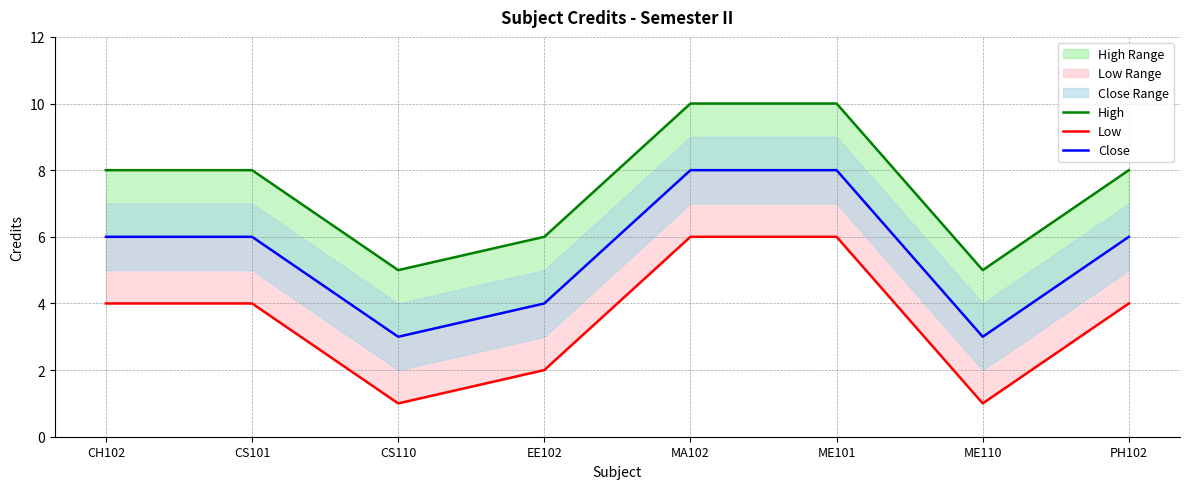

List the series in order of their overall mean, lowest first.

Low, Close, High